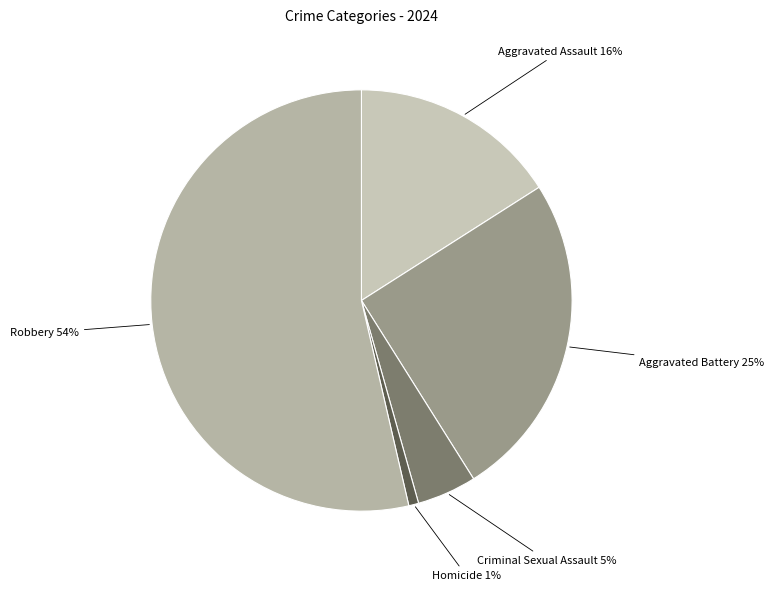

To the nearest percent, what is the combined percentage of Aggravated Assault and Aggravated Battery?

41%